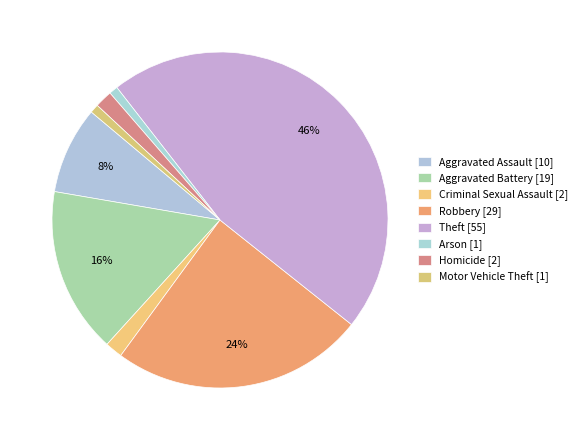

How many slices are in this pie chart?

8